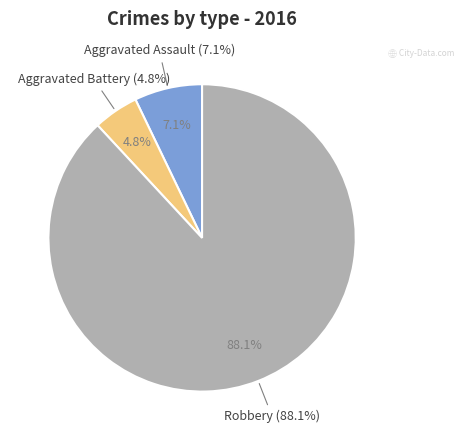

To the nearest percent, what percentage of the pie is Aggravated Assault?

7%